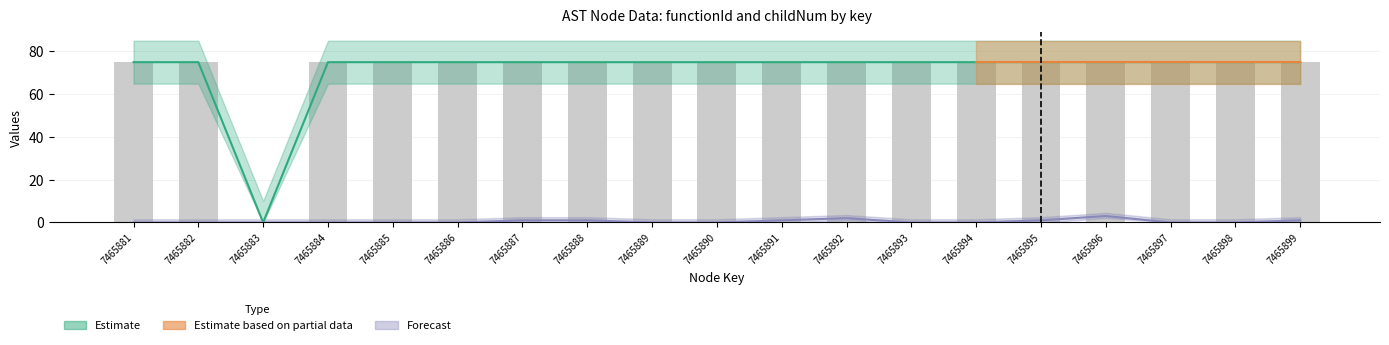

Reading right to left, transcribe all the data shown in this chart.

functionId: 7465899=74.7	7465898=74.7	7465897=74.7	7465896=74.7	7465895=74.7	7465894=74.7	7465893=74.7	7465892=74.7	7465891=74.7	7465890=74.7	7465889=74.7	7465888=74.7	7465887=74.7	7465886=74.7	7465885=74.7	7465884=74.7	7465883=0.0	7465882=74.7	7465881=74.7
childNum: 7465899=1.0	7465898=0.0	7465897=0.0	7465896=3.0	7465895=1.0	7465894=0.0	7465893=0.0	7465892=2.0	7465891=1.0	7465890=0.0	7465889=0.0	7465888=1.0	7465887=1.0	7465886=0.0	7465885=0.0	7465884=0.0	7465883=0.0	7465882=0.0	7465881=0.0